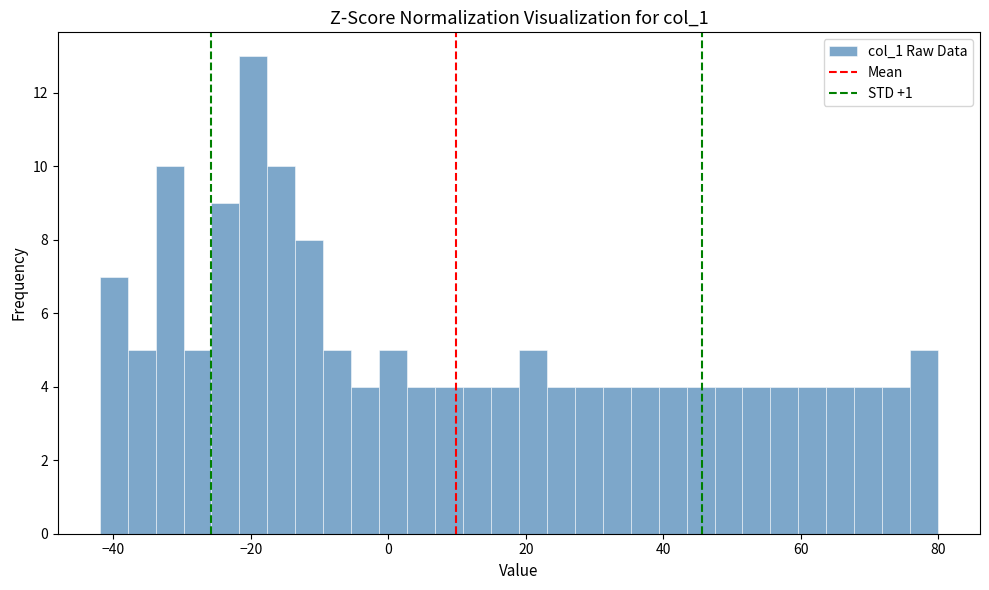

Read against the x-axis, roughly where is the centre of the tallest bar?

-20